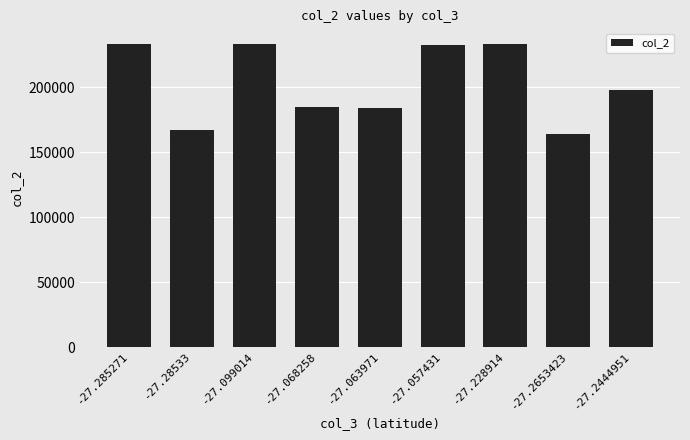

What is the smallest value displayed?

163792